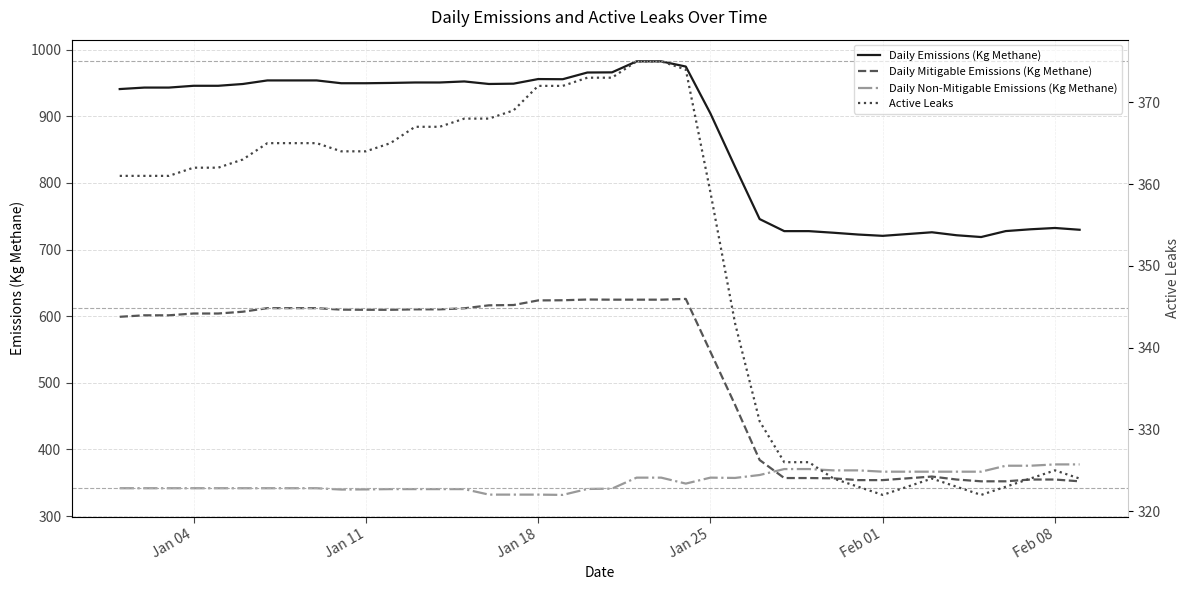

Does the chart display data point markers on the line(s)?

No